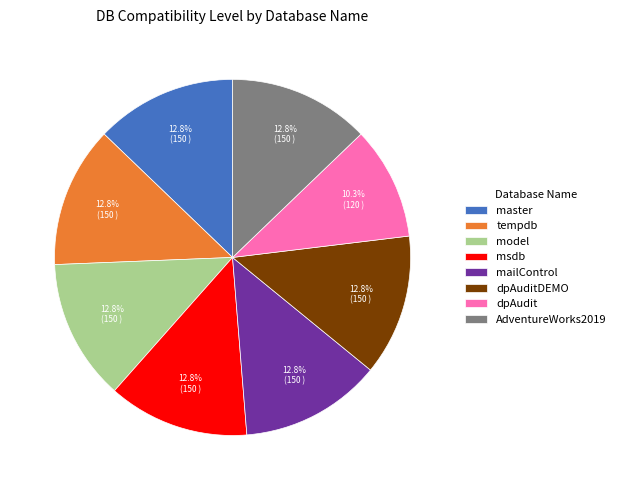

To the nearest percent, what percentage of the pie is master?

13%